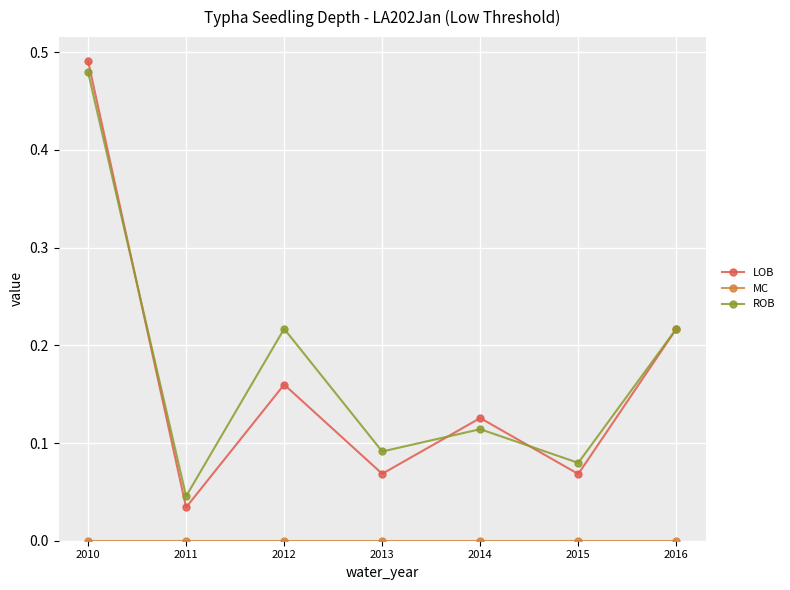

Which series has the largest total across all categories?

ROB